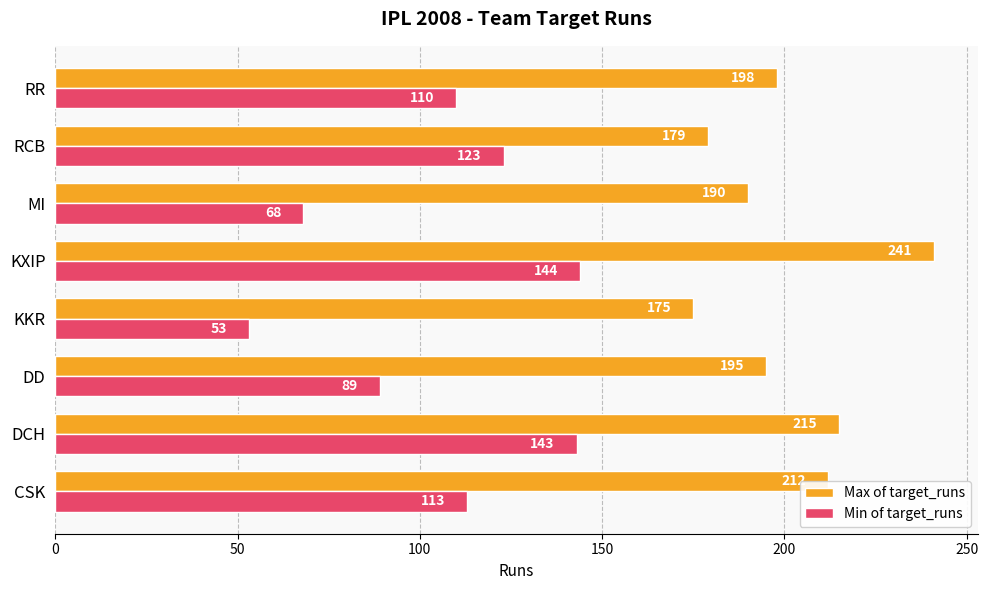

How many categories are shown in the chart?

8